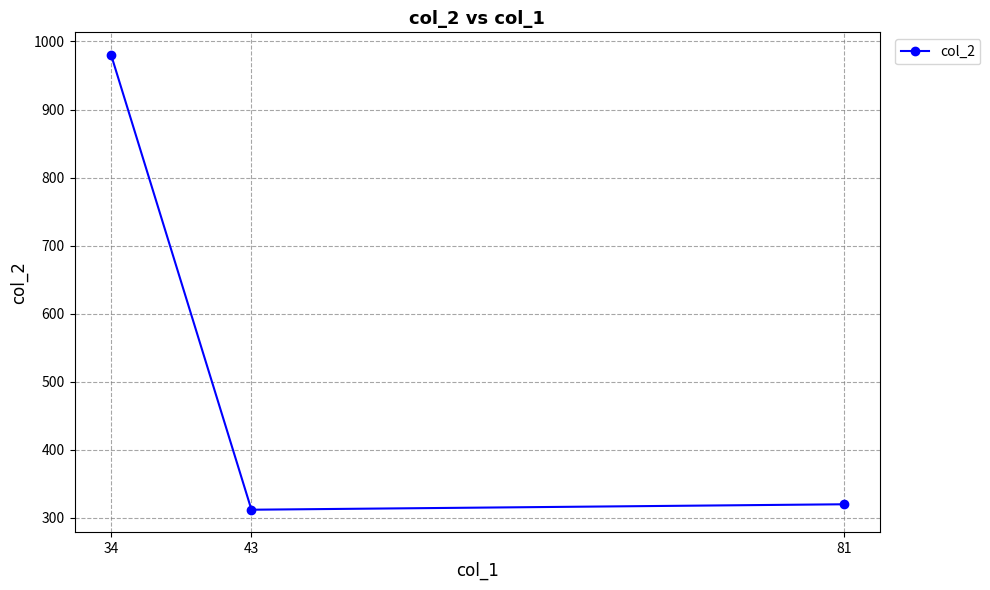

What is the value of the 1st point from the left?

980